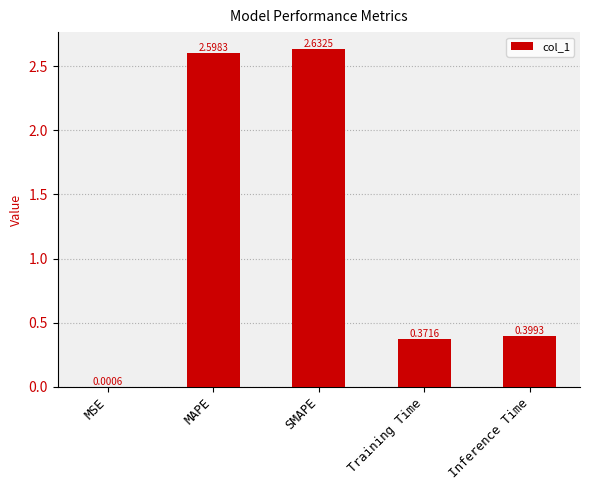

How many categories are shown in the chart?

5